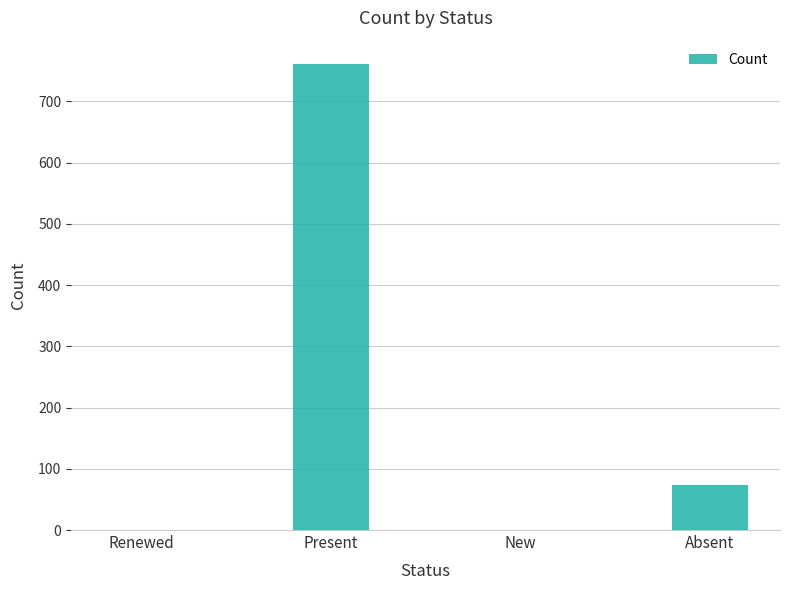

Count the number of data series in this chart.

1